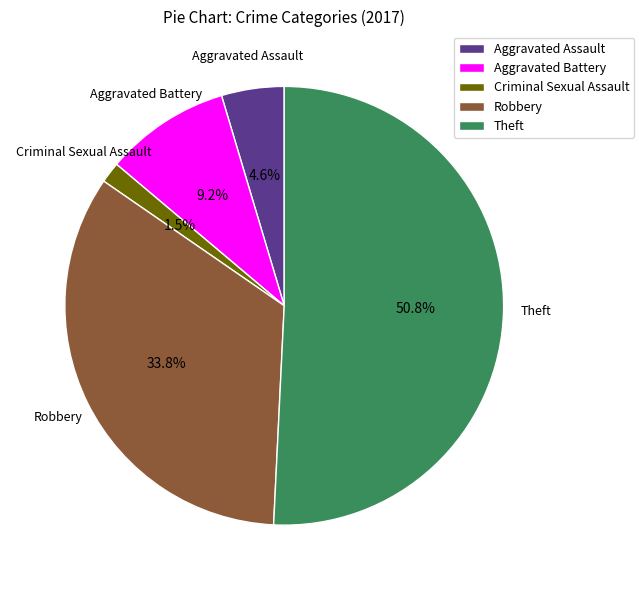

To the nearest percent, what is the average slice percentage?

20%